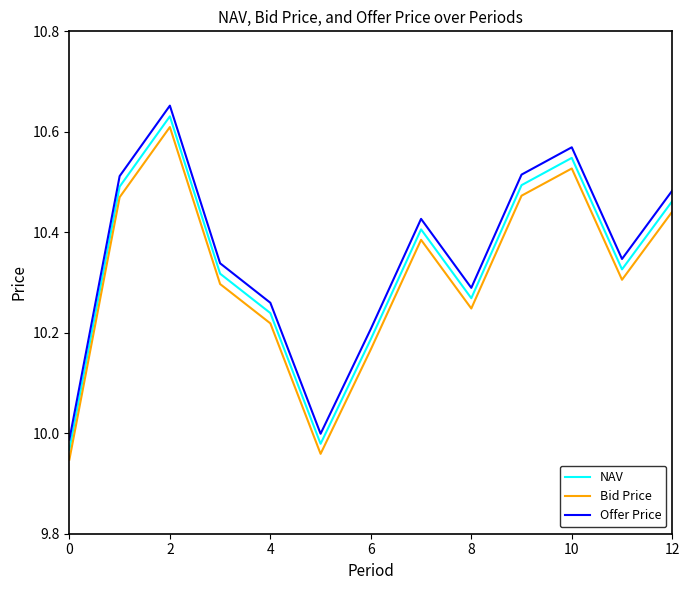

What is the difference between the maximum and minimum values in the Bid Price series?

0.7